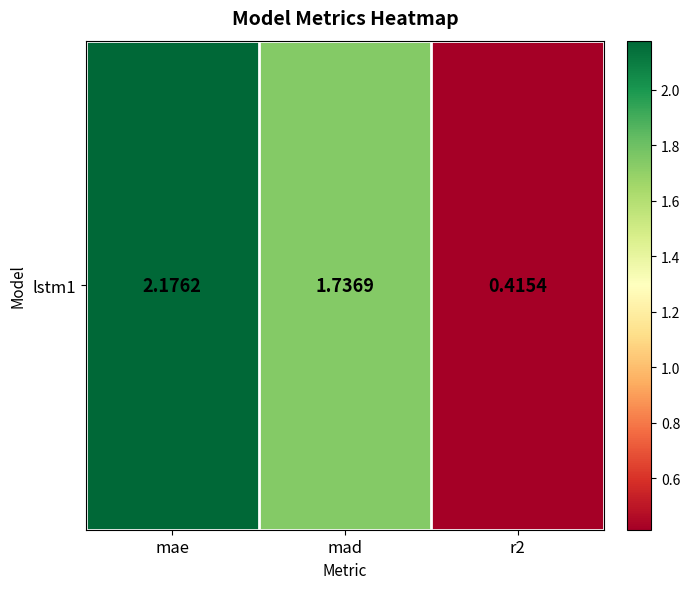

Reading left to right, list all the values displayed in this chart.

mae=2.2	mad=1.7	r2=0.4